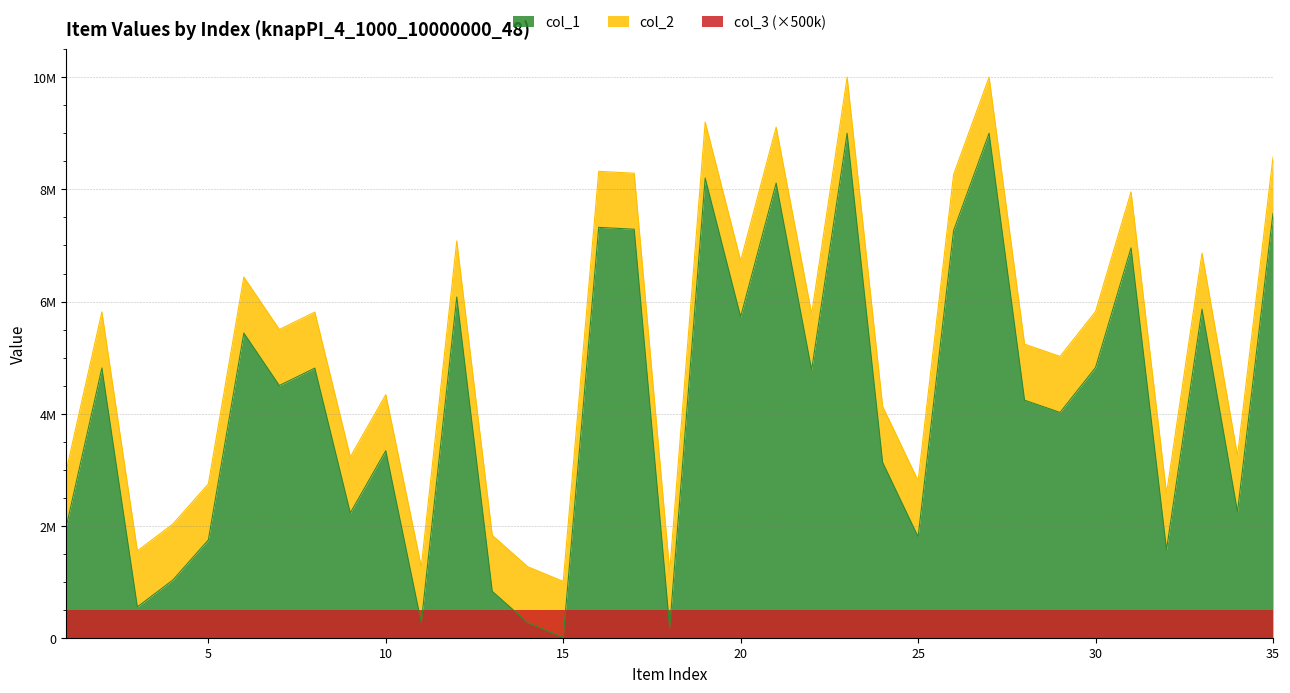

Is it true that col_1 equals 7289984 at 17?

True